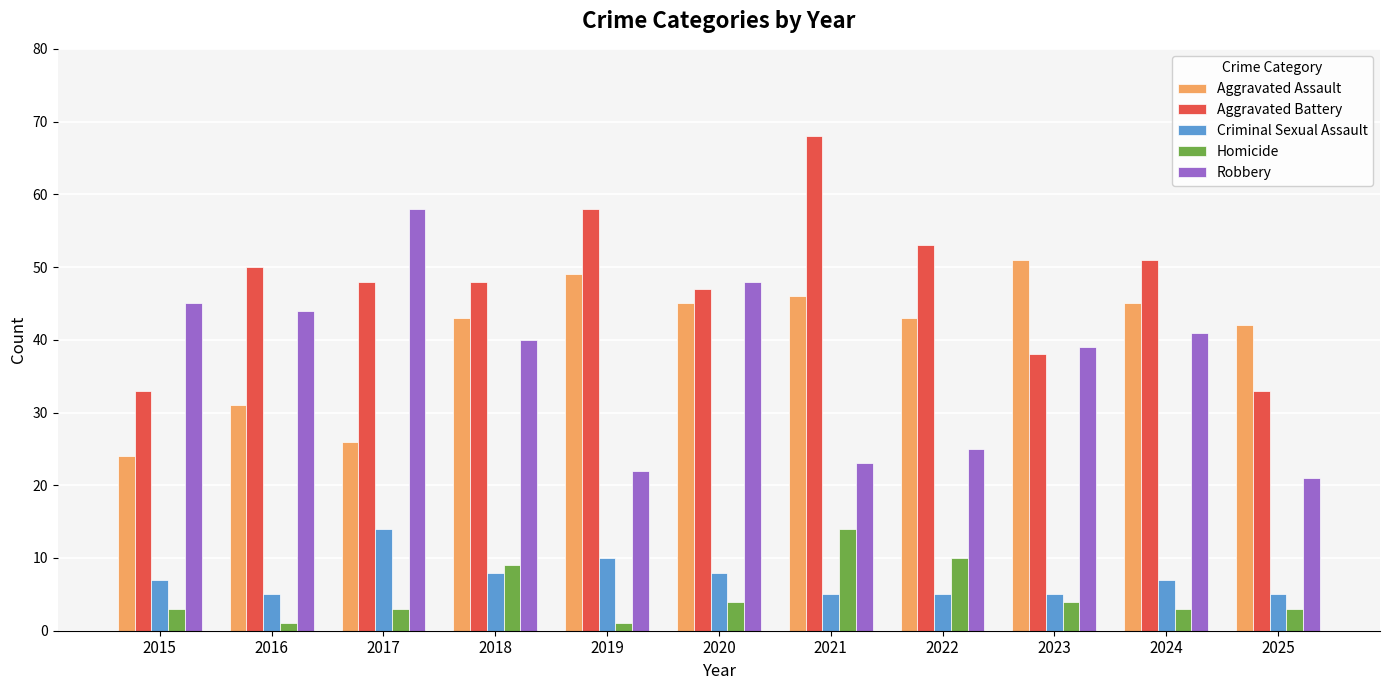

What is the spread (max minus min) of values at 2023?

47